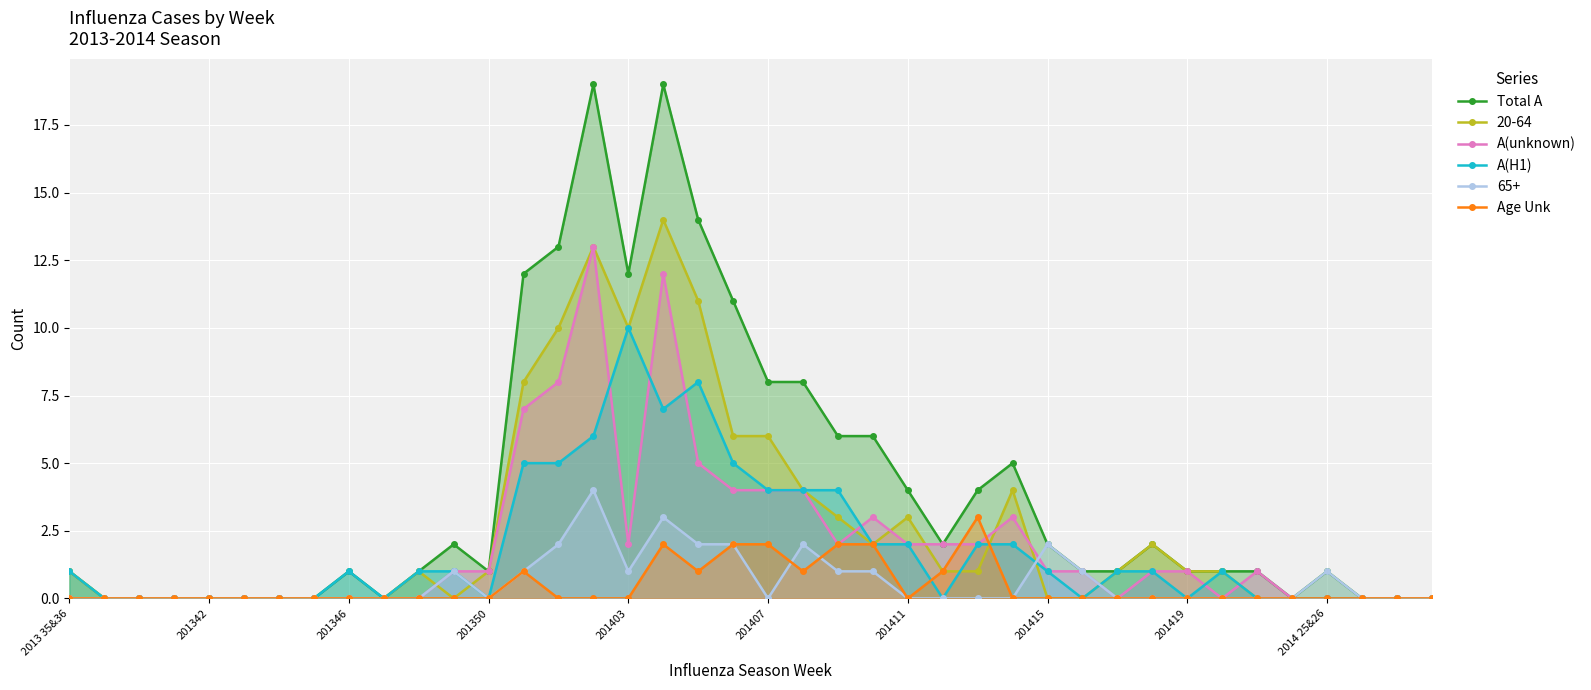

How many distinct data groups are displayed?

6